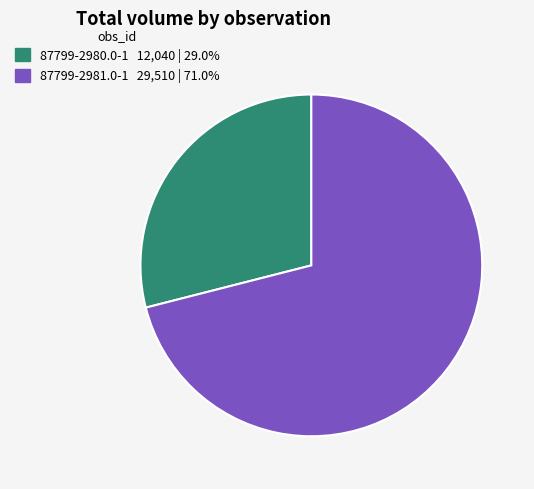

True or false: 87799-2980.0-1 accounts for 37% of the total.

False